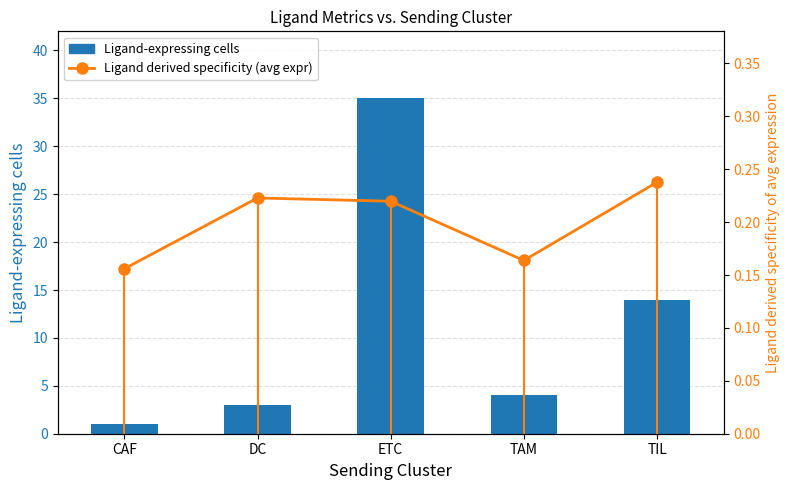

What is the difference between the maximum and minimum values in the Ligand-expressing cells series?

34.0